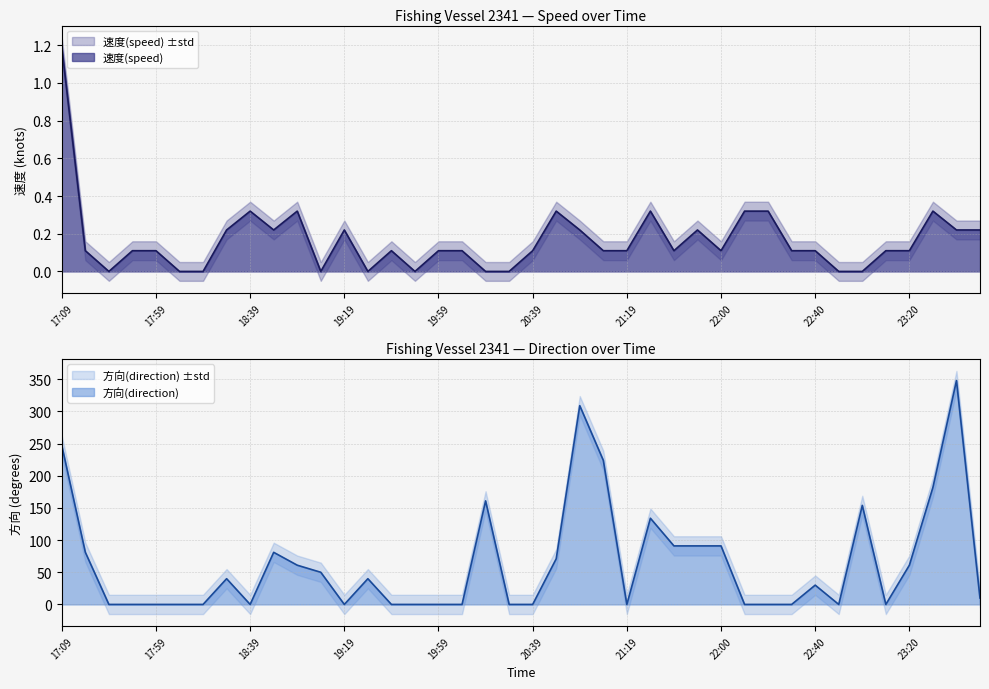

Between 21:19 and 17:29, which is larger?

21:19